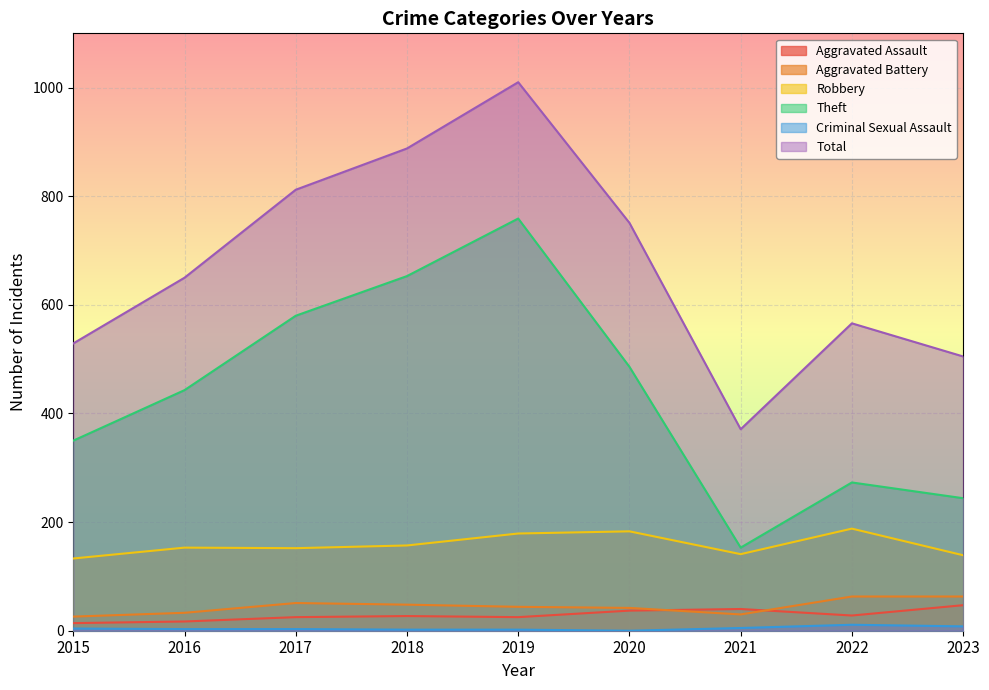

True or false: Aggravated Battery and Robbery cross at least once.

False